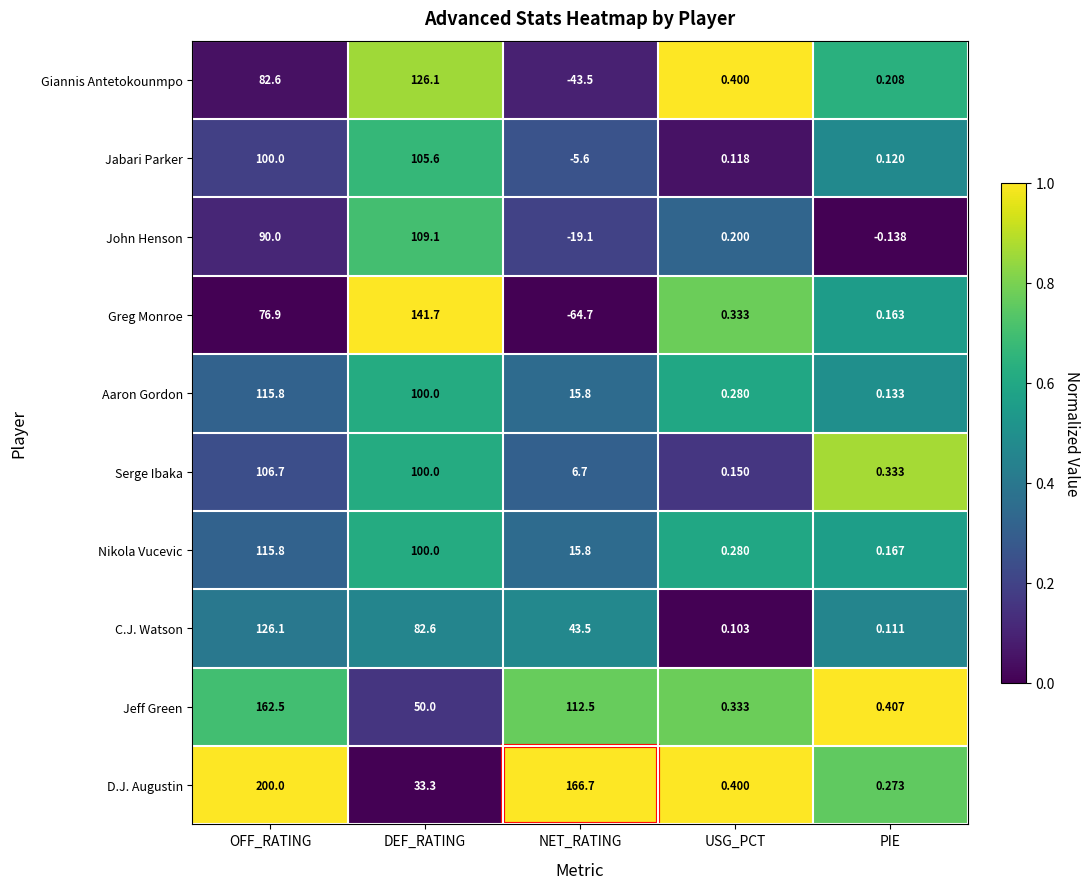

At which category is the sum across all series the highest?

OFF_RATING